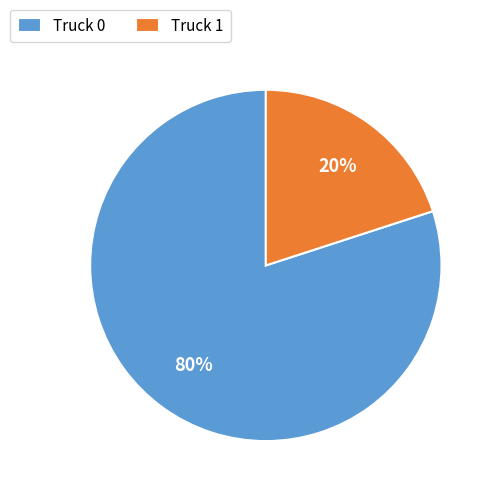

The Truck 0 slice represents 67% of the pie. True or false?

False